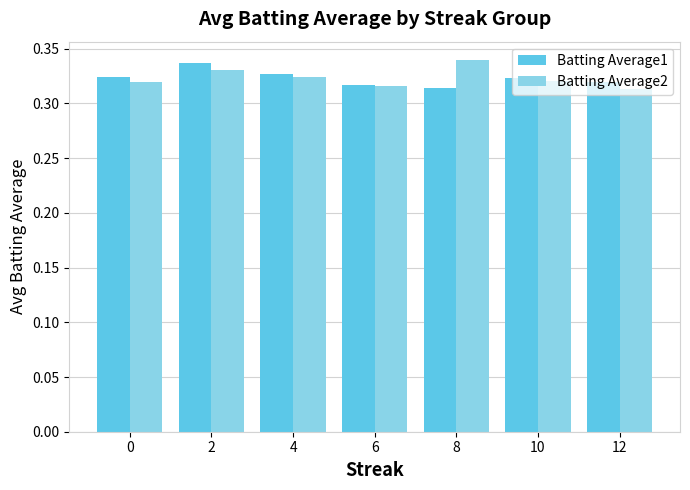

Does the chart contain stacked bars?

No